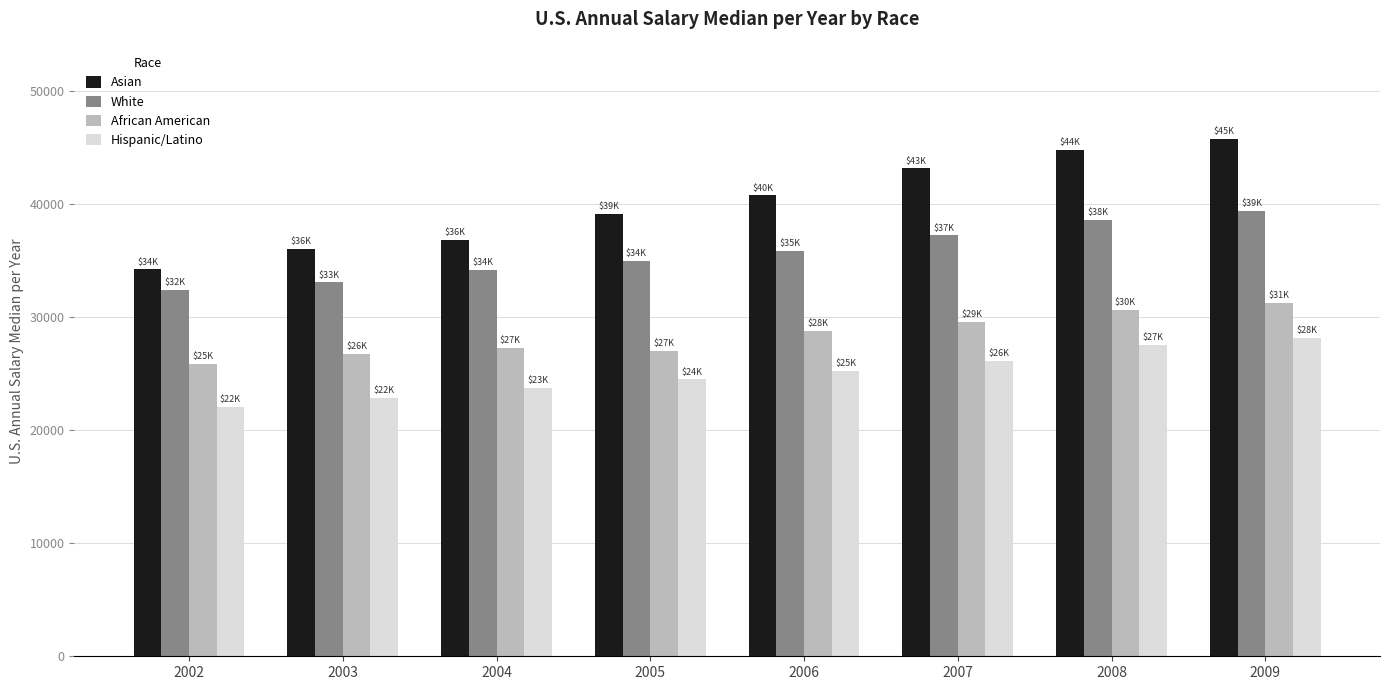

What is the total value across all series at 2004?

121992